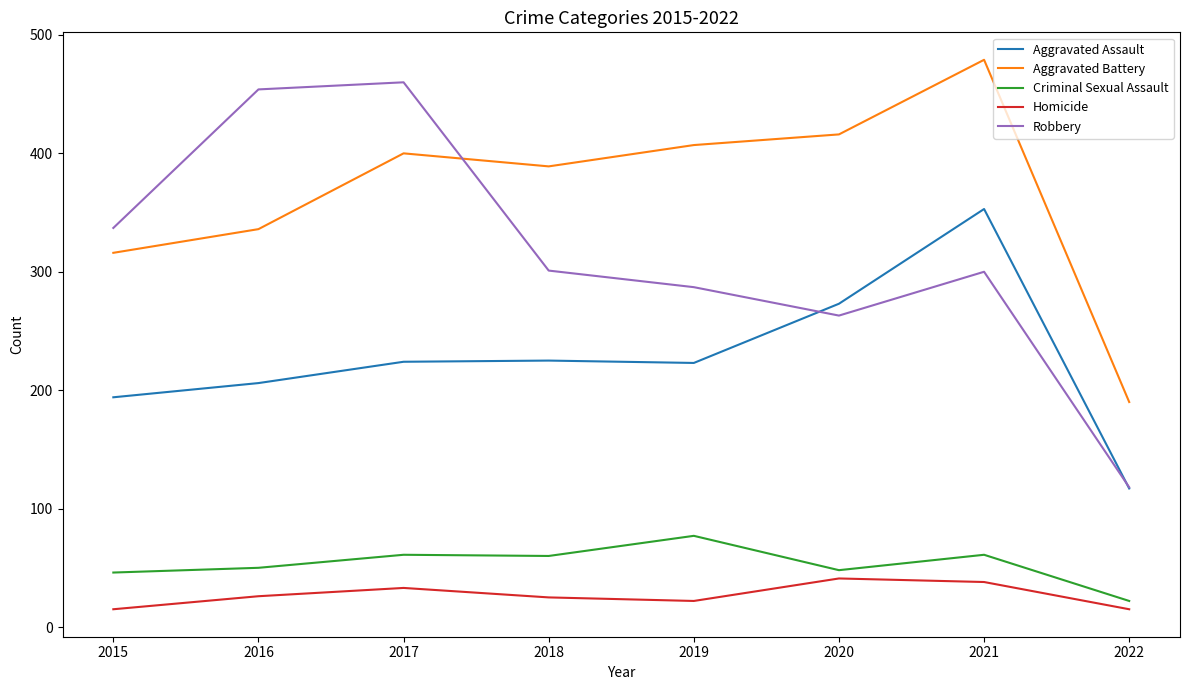

True or false: Homicide and Robbery intersect in this chart.

False